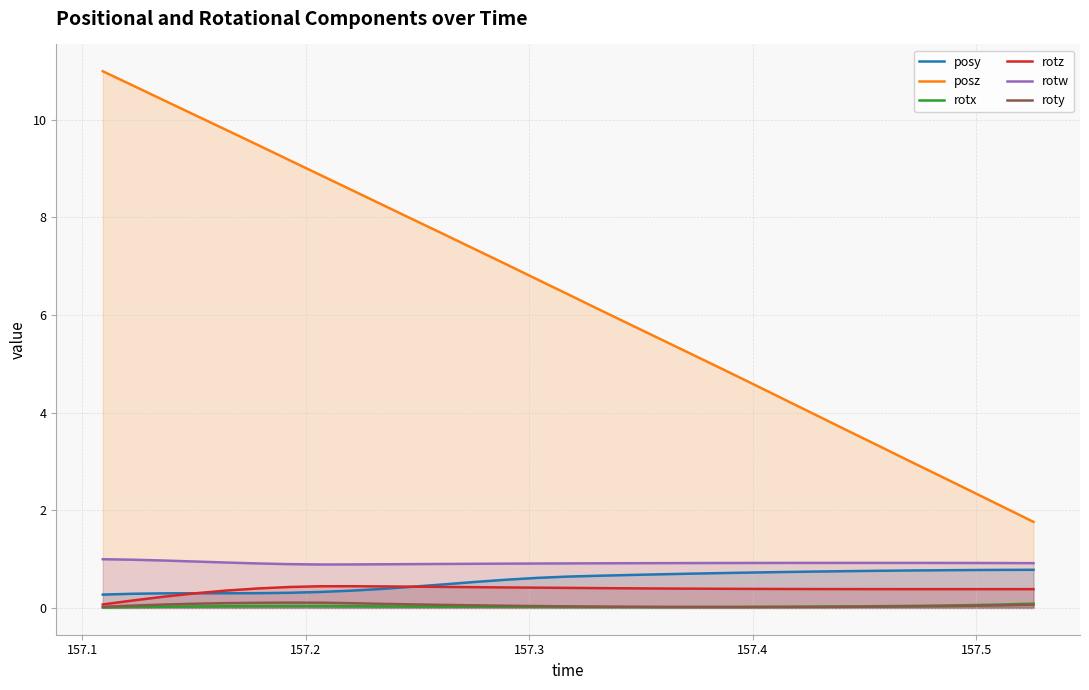

True or false: rotw and rotx intersect in this chart.

False